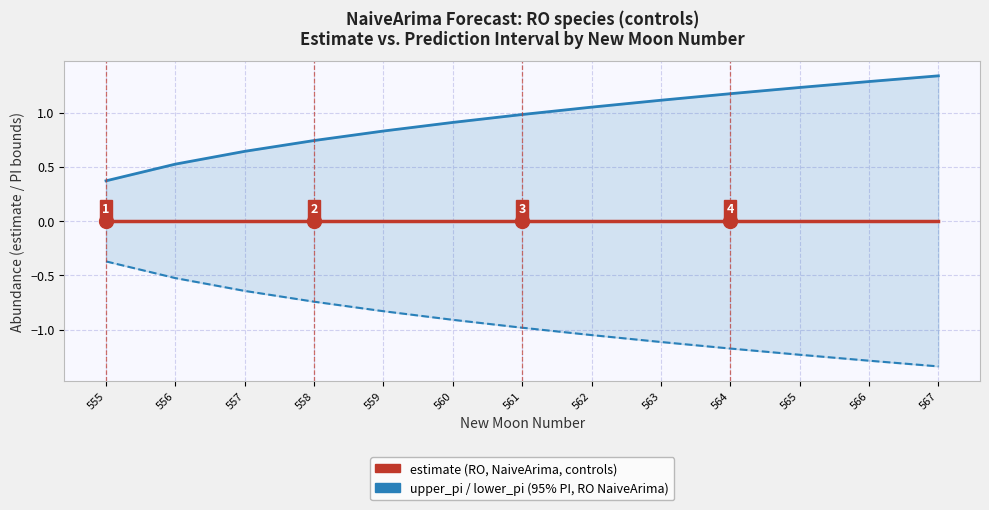

At 557, list the series in order from smallest to largest.

lower_pi (95% PI lower bound, RO NaiveArima), estimate (RO, NaiveArima, controls), upper_pi (95% PI upper bound, RO NaiveArima)